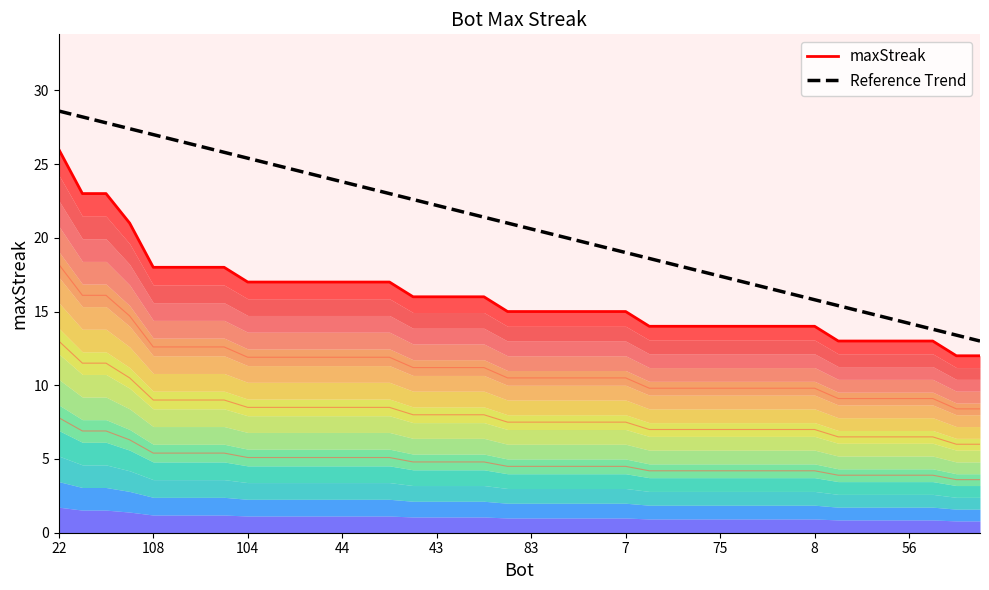

Rank the series by their maximum value, from lowest to highest.

maxStreak, Reference Trend